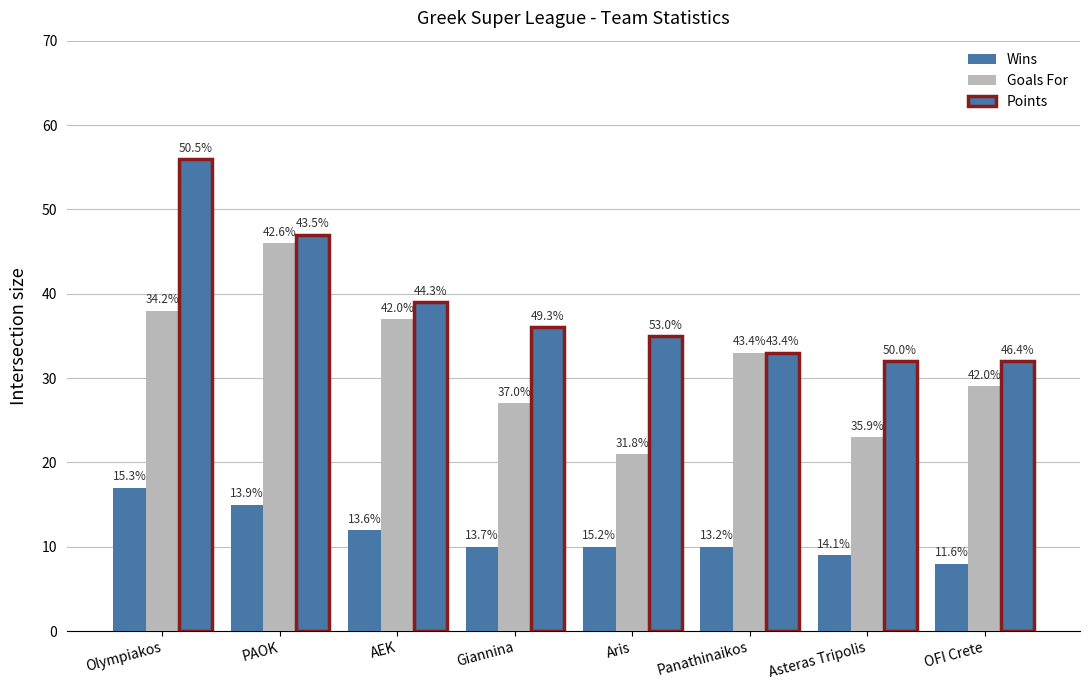

Does the chart contain stacked bars?

No